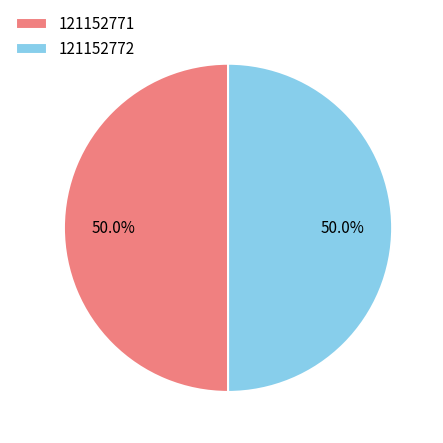

To the nearest percent, what percentage of the pie is 121152771?

50%